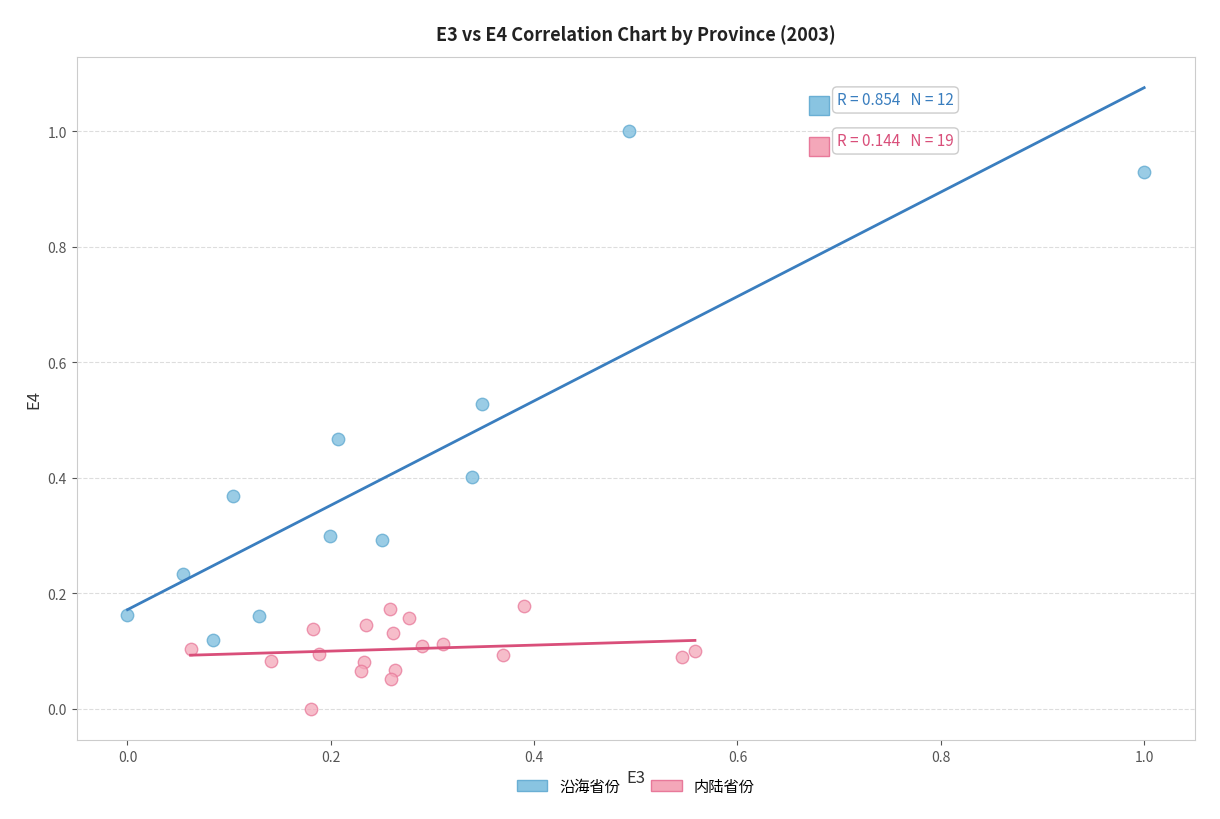

Which series contains the lowest Y value?

内陆省份